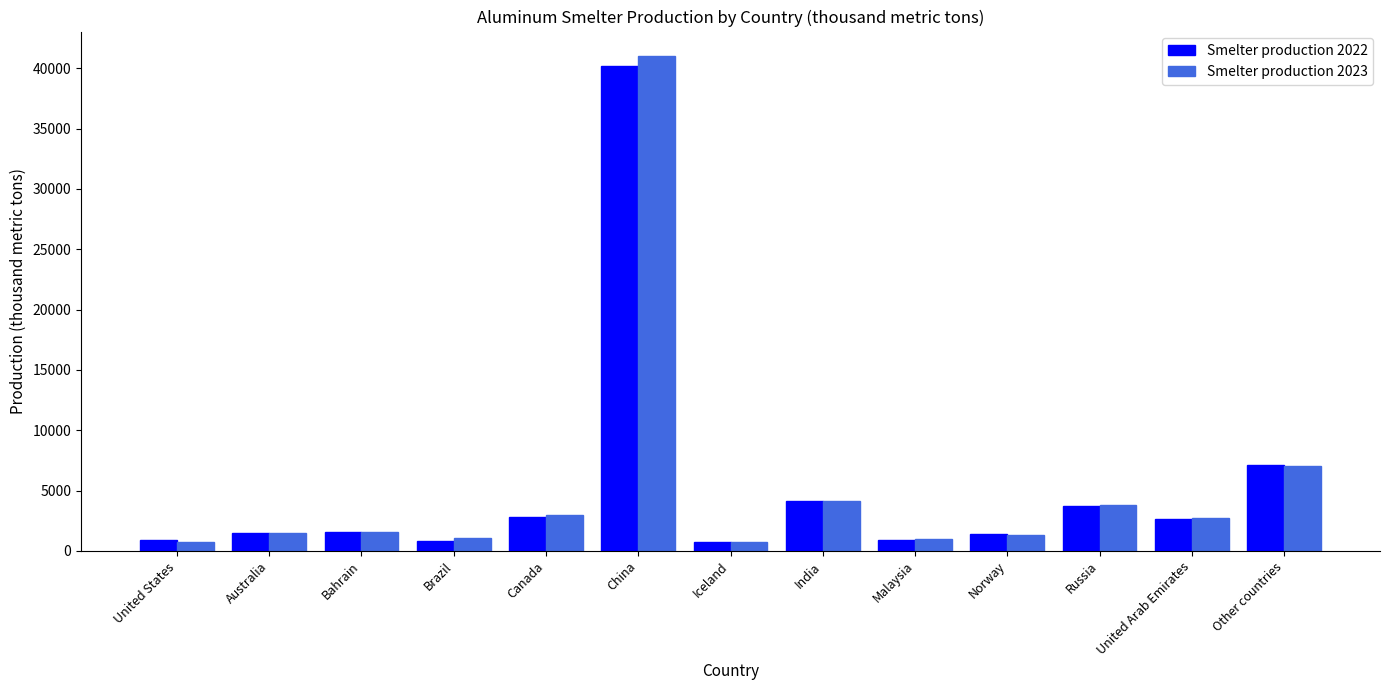

What is the total value across all series at Norway?

2700